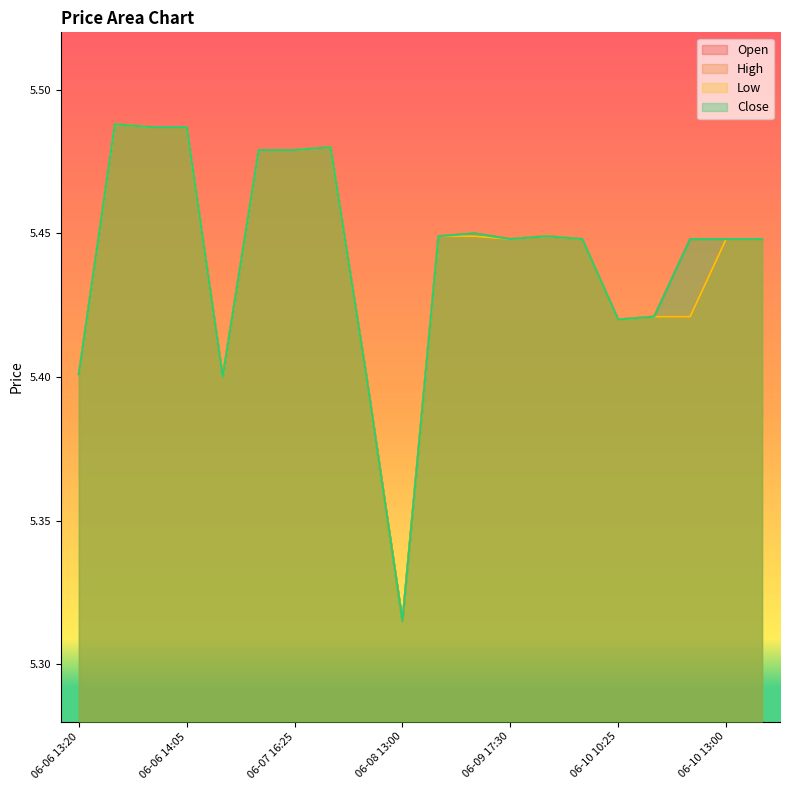

What are all the series names shown in the legend?

Open, High, Low, Close